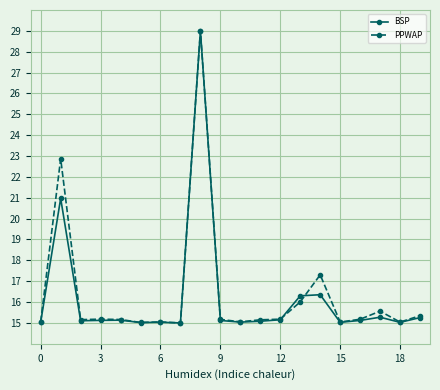

What is the lowest value of the PPWAP series?

15.0